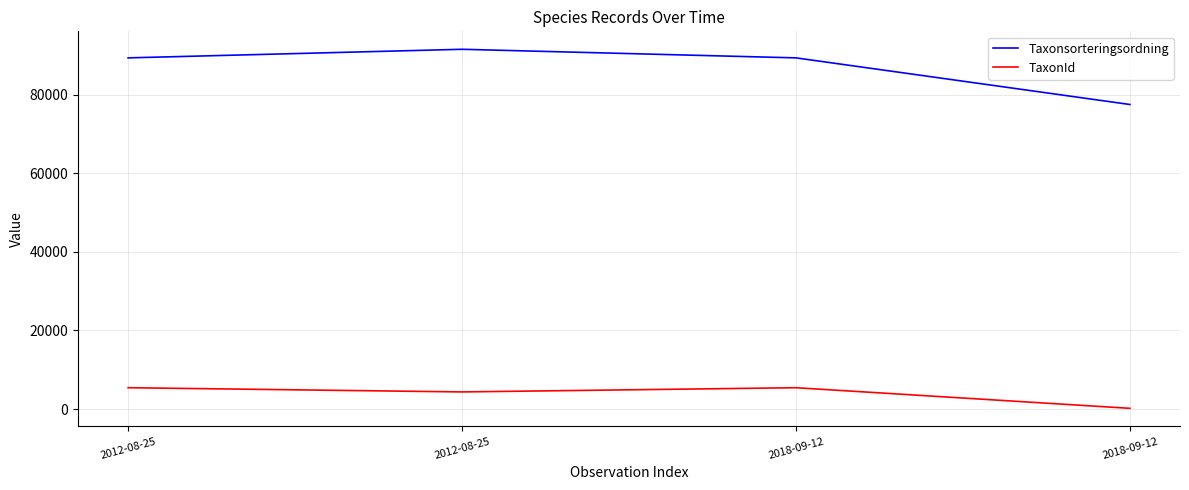

Which series has the widest spread of values?

Taxonsorteringsordning